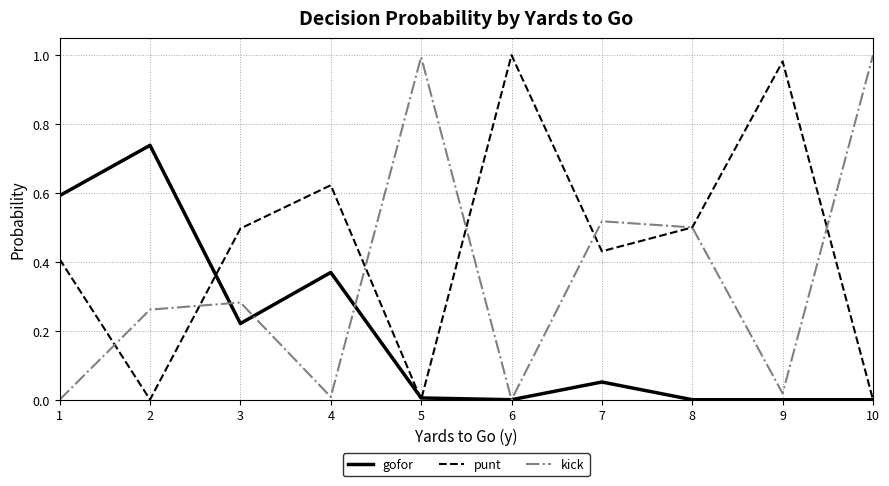

The kick series shows -0.5 at 1. True or false?

False